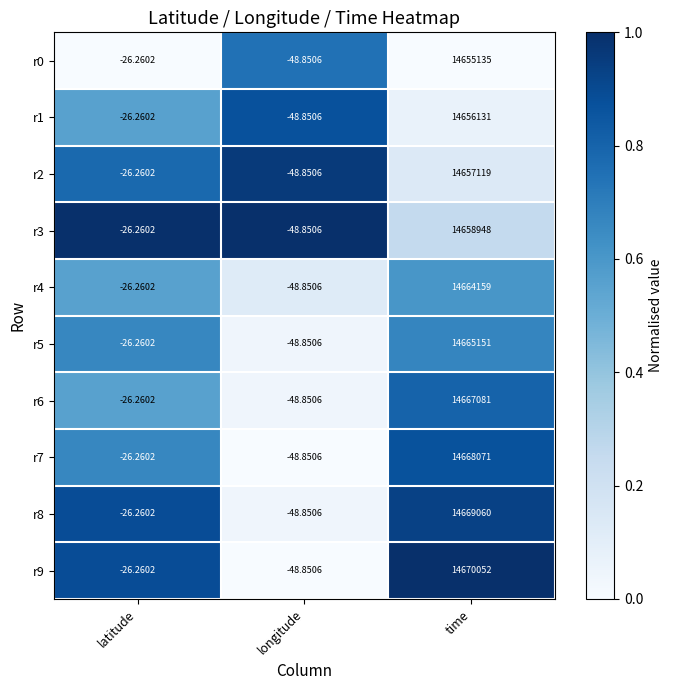

At which category is the sum across all series the highest?

time